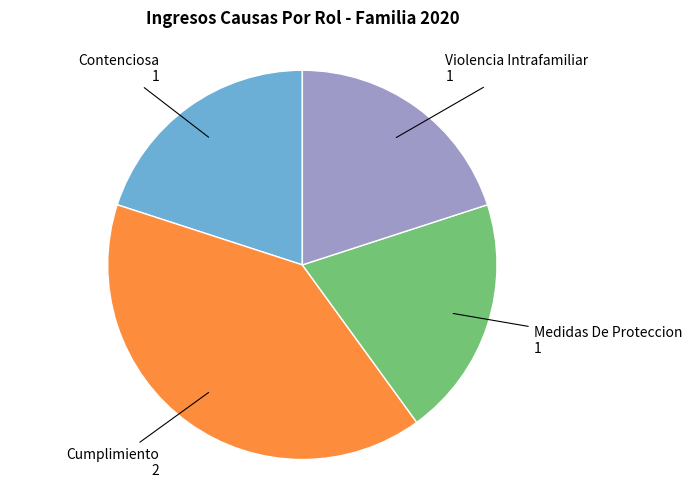

Does any single category account for the majority?

No